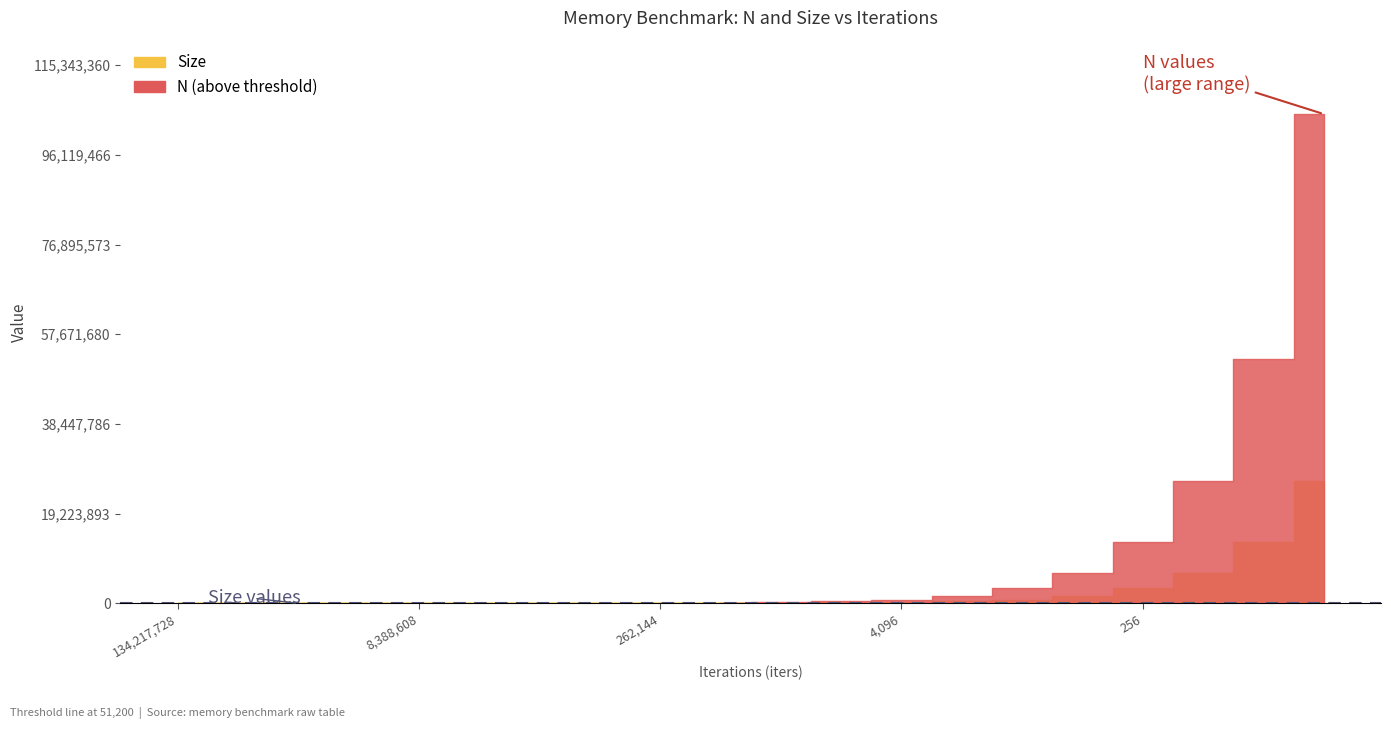

Which series has the largest range (max minus min)?

N